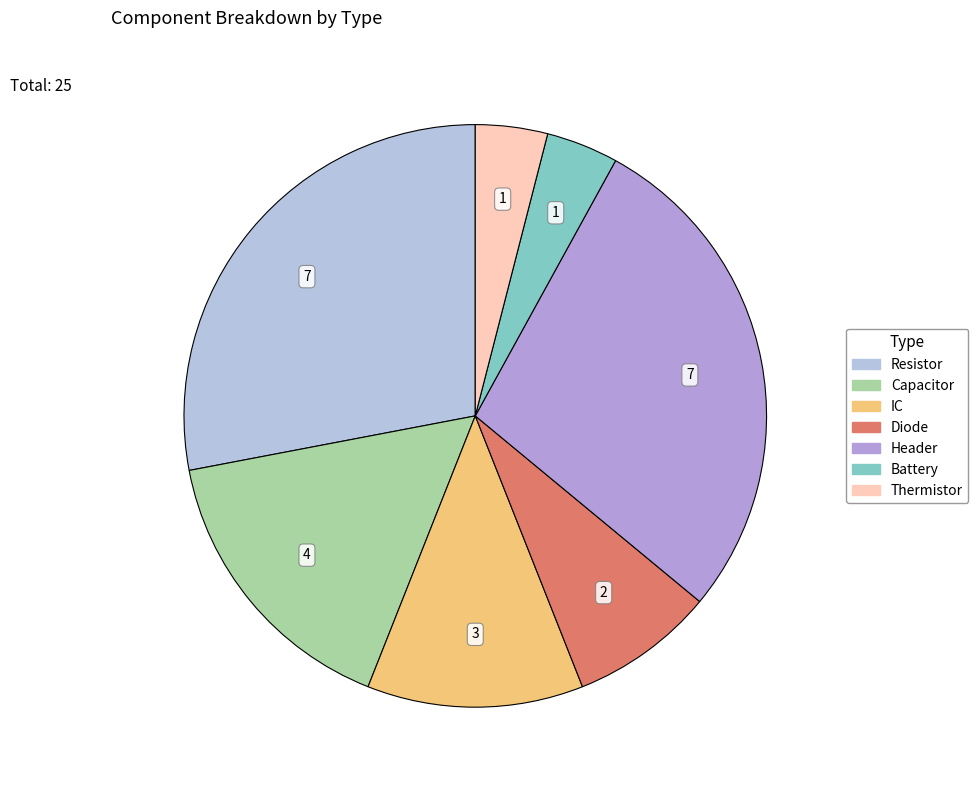

To the nearest percent, what is the difference between the IC and Header slice percentages?

16%